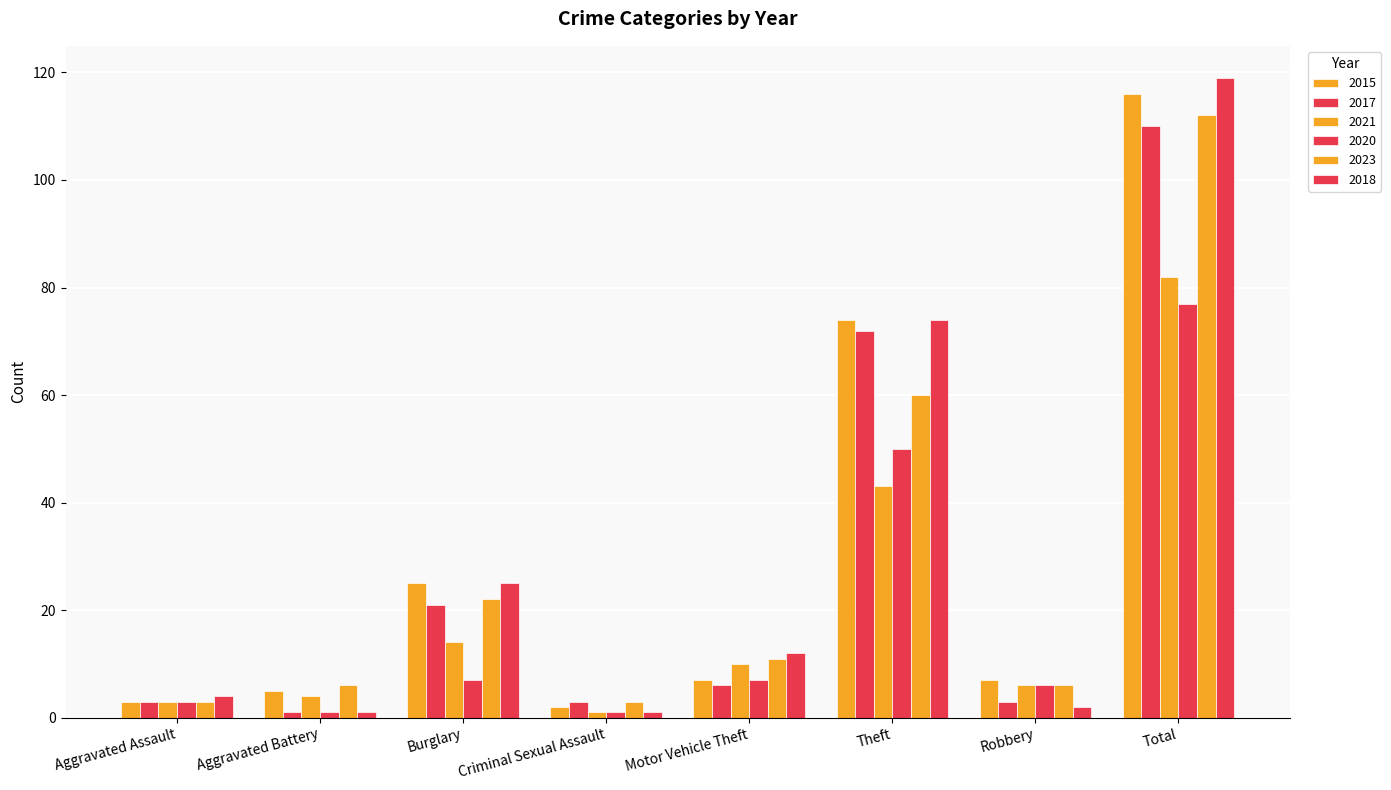

How many groups of bars are there?

8